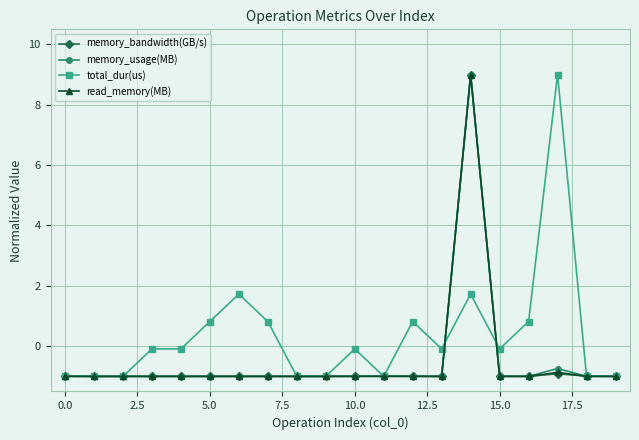

What is the highest value of the total_dur(us) series?

9.0